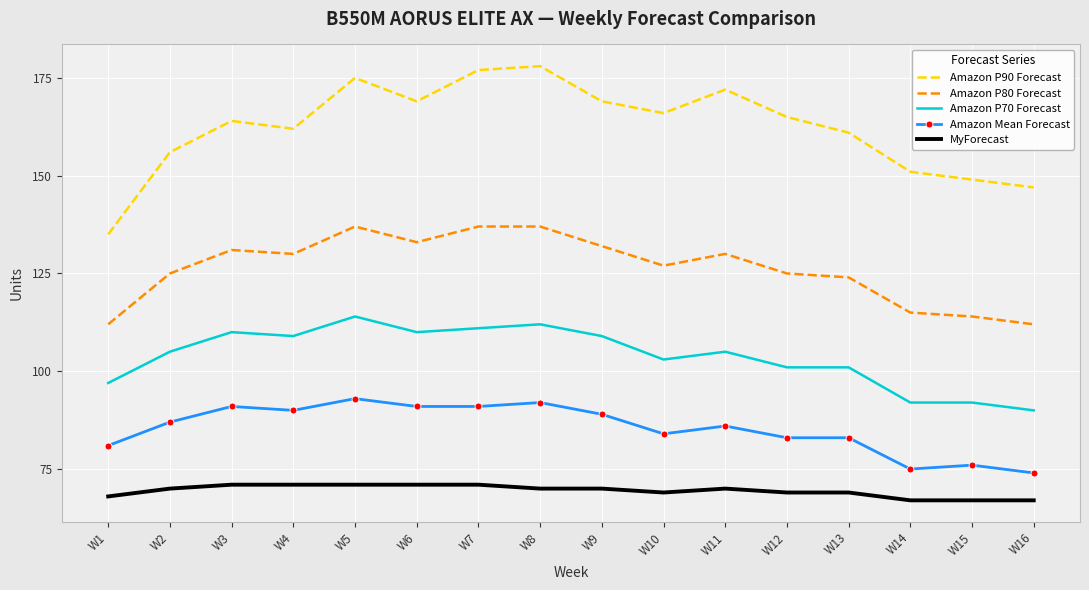

The Amazon P80 Forecast series shows 70 at W14. True or false?

False